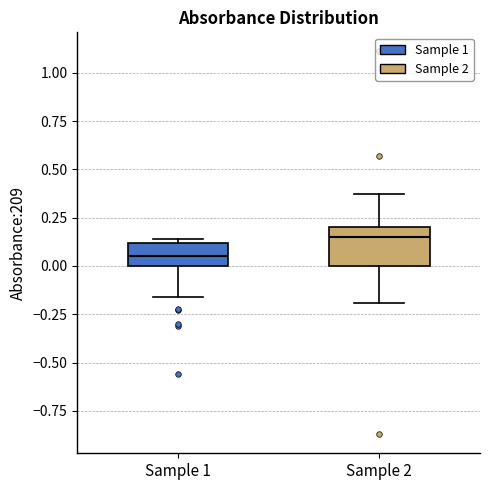

Reading left to right, transcribe this box plot: for each box, give where its median line is, the range the box spans, and where its two whiskers end, as read against the y-axis. The values are not printed on the chart, so give them approximately, as read against the axis.

Sample 1: median 0.05, box 0.00 to 0.10, whiskers -0.15 to 0.15
Sample 2: median 0.15, box 0.00 to 0.20, whiskers -0.20 to 0.35